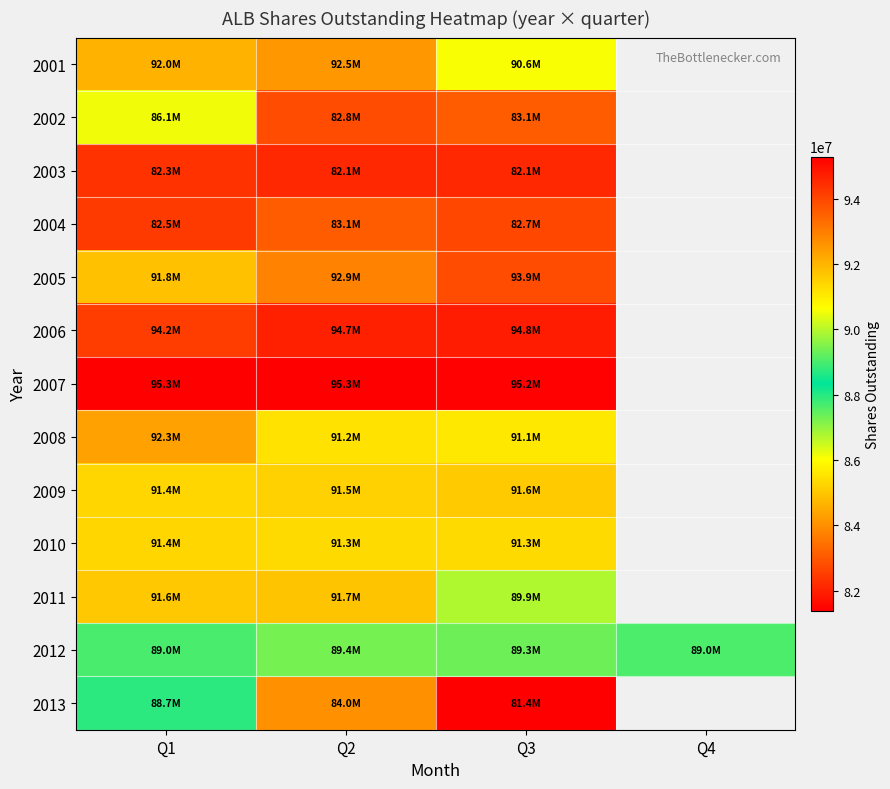

The value of 2012 at Q3 is 89327000.0. True or false?

True